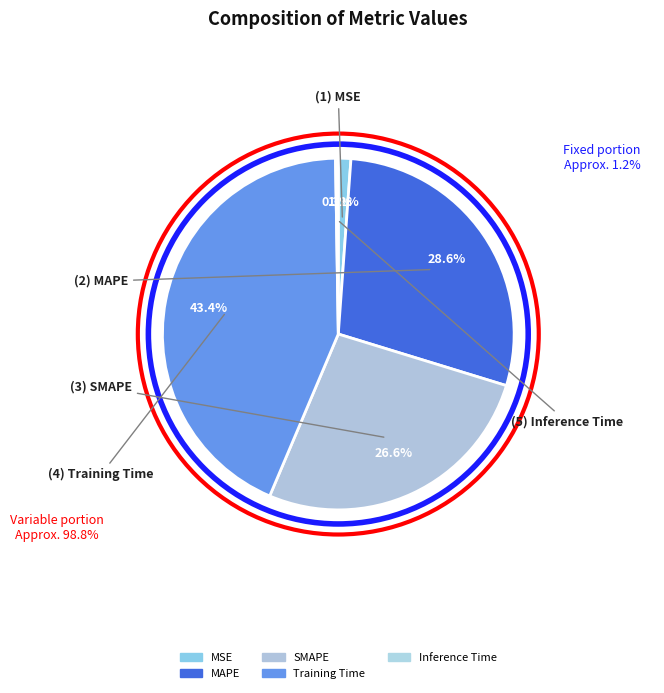

How many segments does this pie chart have?

5